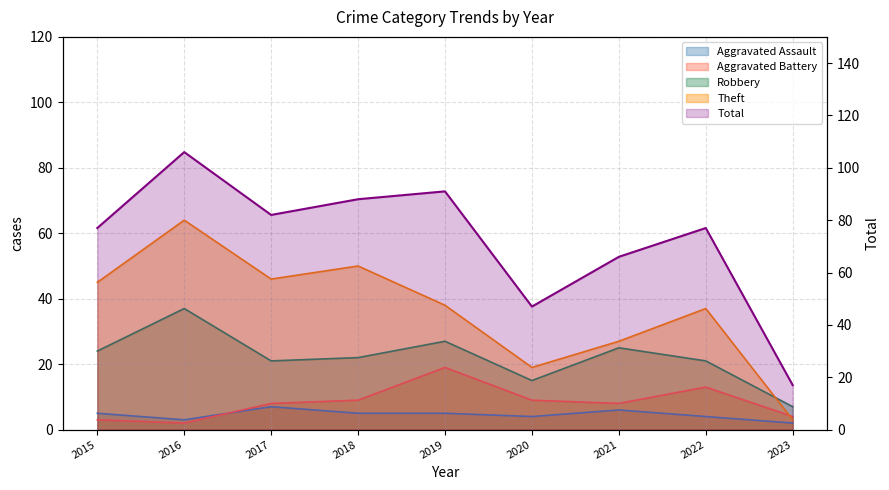

At which category does Total reach its first local peak?

2016